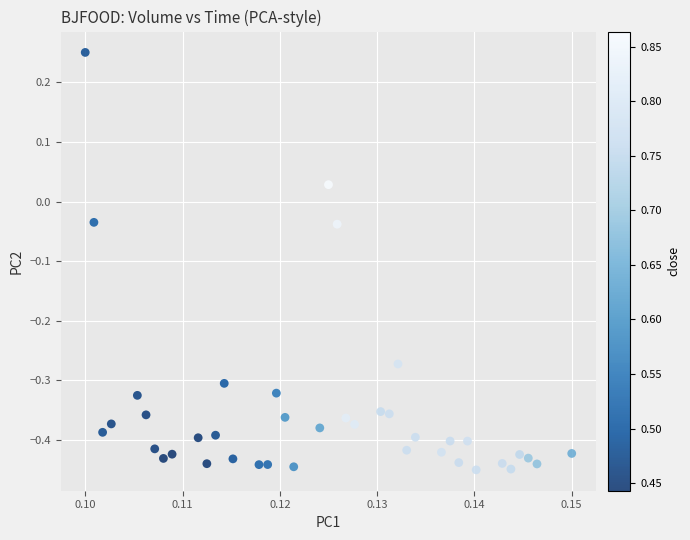

What is the range of Y values (max minus min)?

0.7